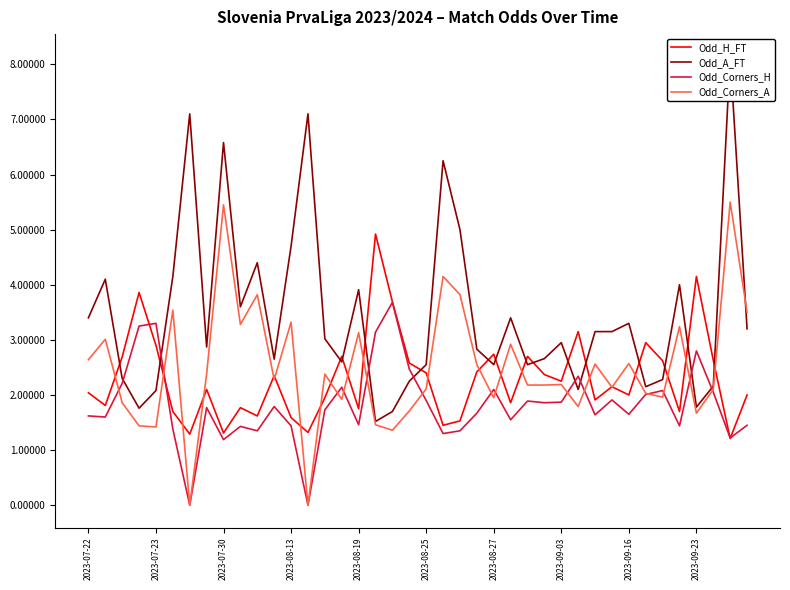

At which category is the sum across all series the highest?

38